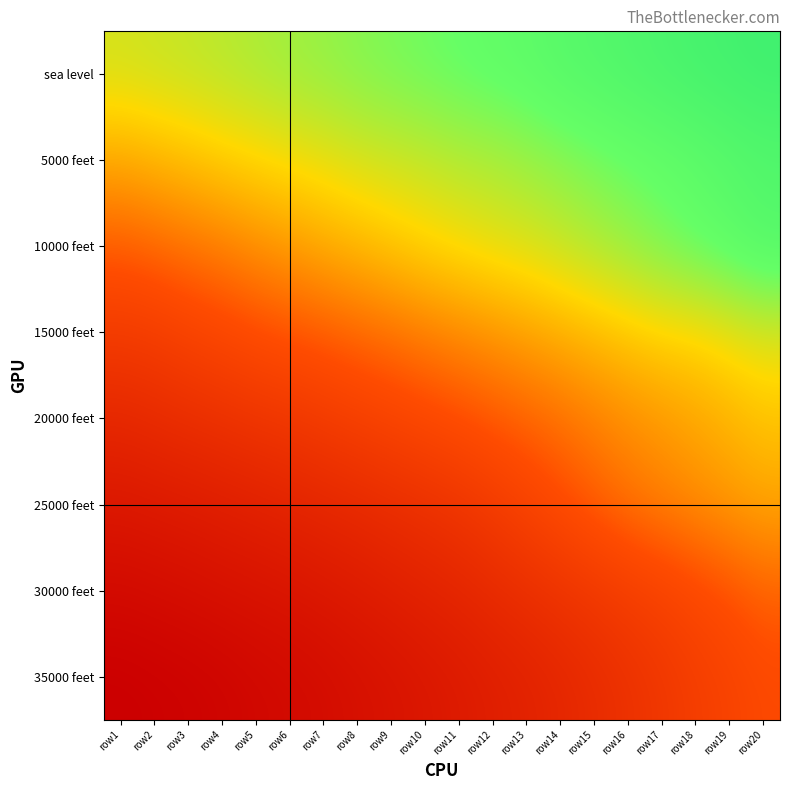

What is the total value across all series at row13?

383.4